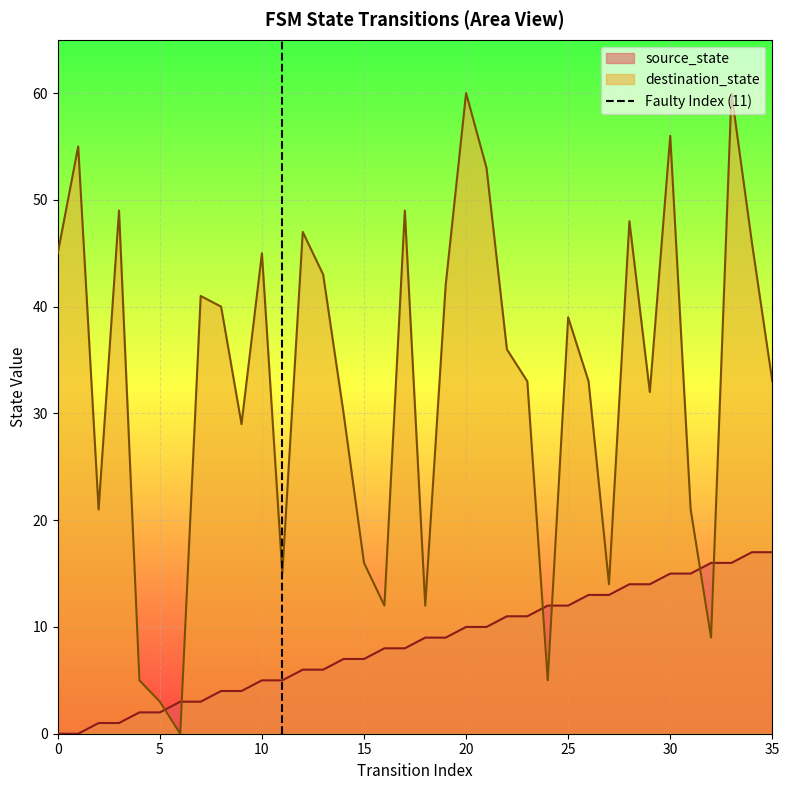

Is it true that source_state equals 2 at 10?

False